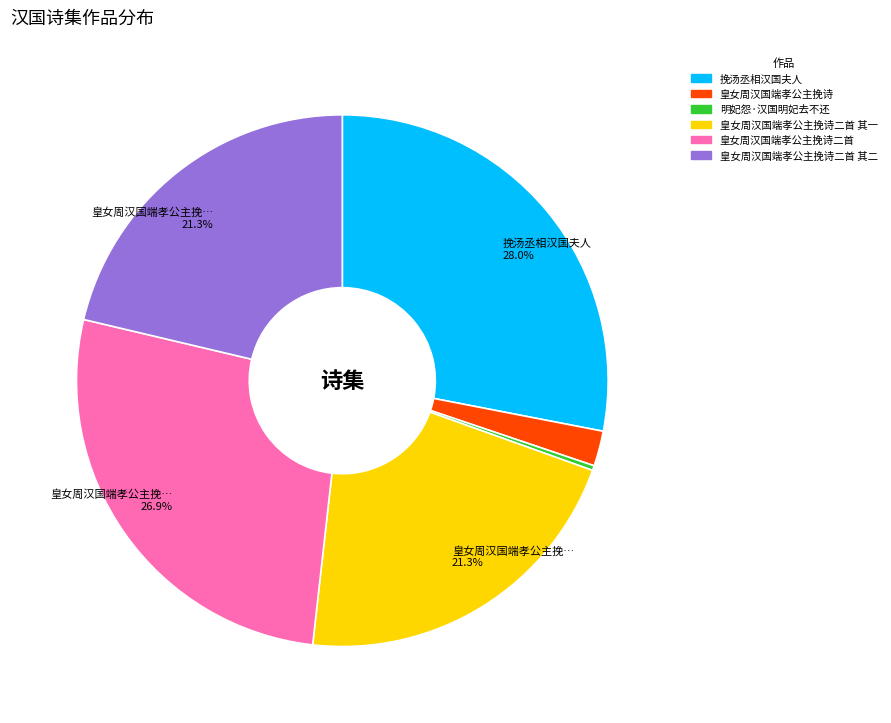

Does any single category account for the majority?

No